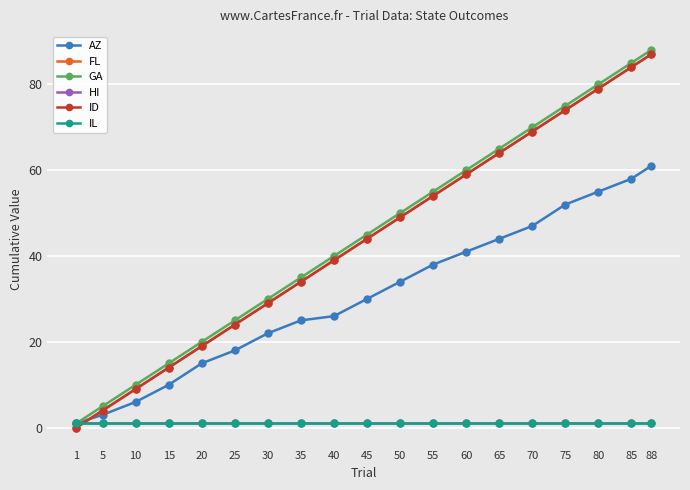

What is the average value of the ID series?

44